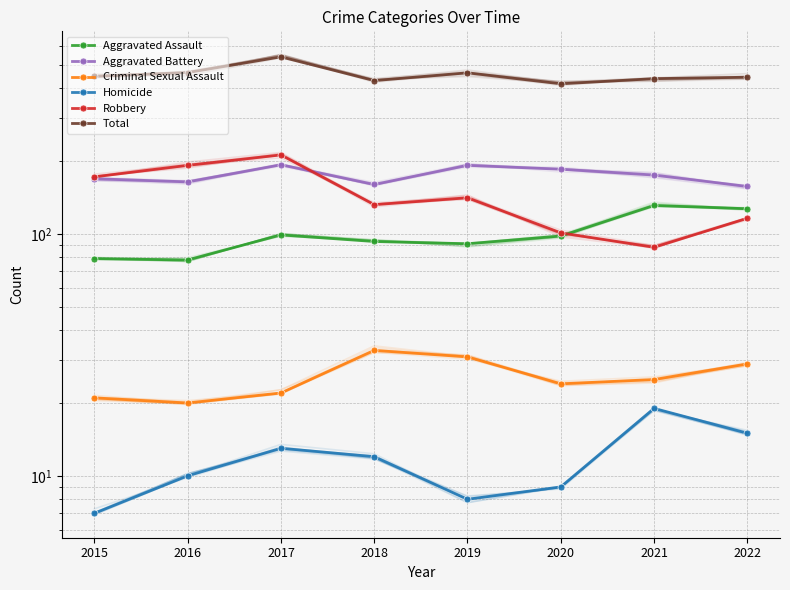

The Aggravated Assault series shows 127 at 2022. True or false?

True